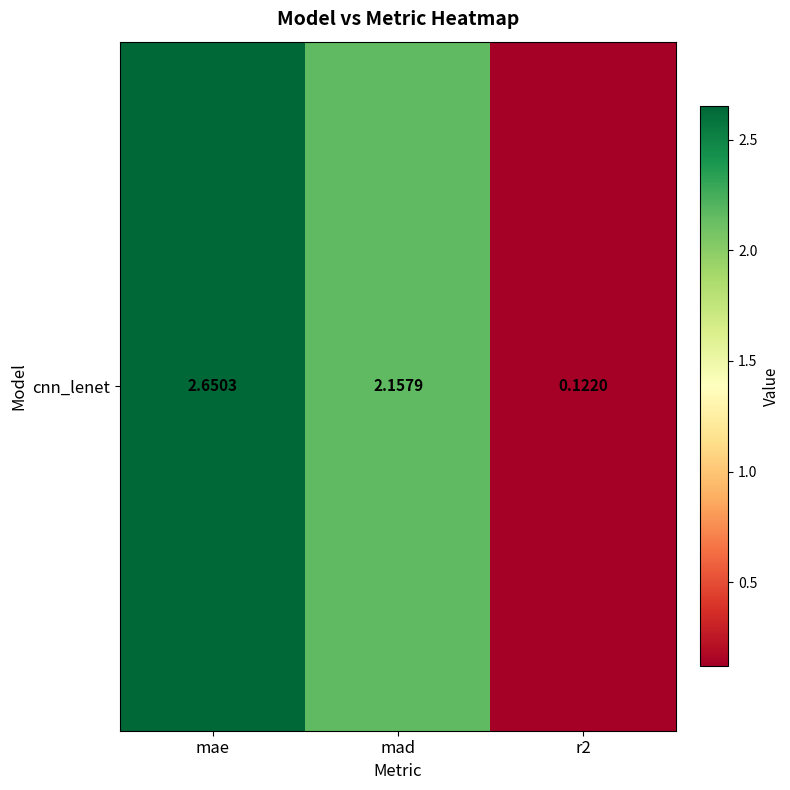

How many distinct data groups are displayed?

1